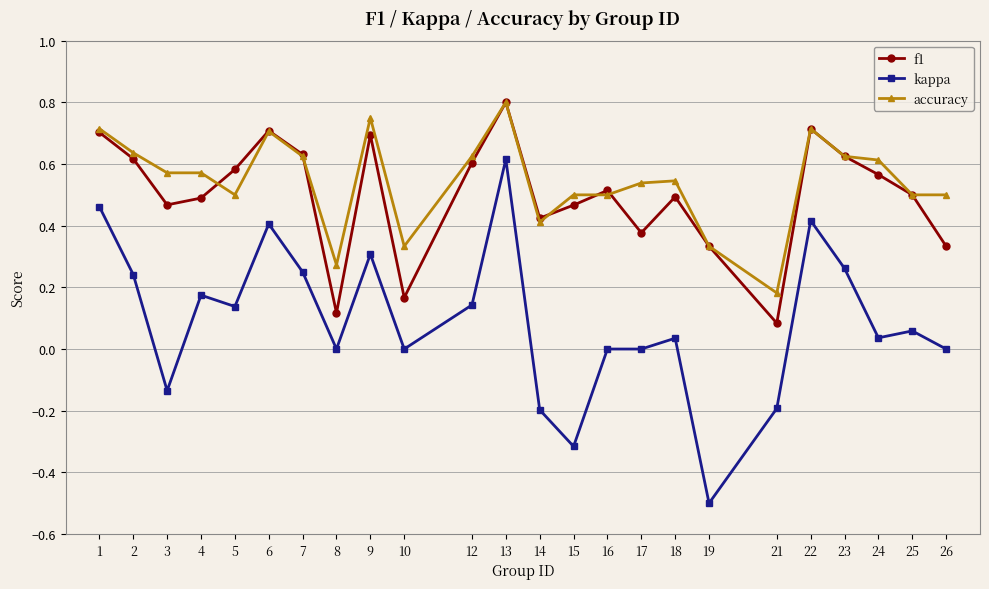

At how many categories does at least one series exceed 0?

24